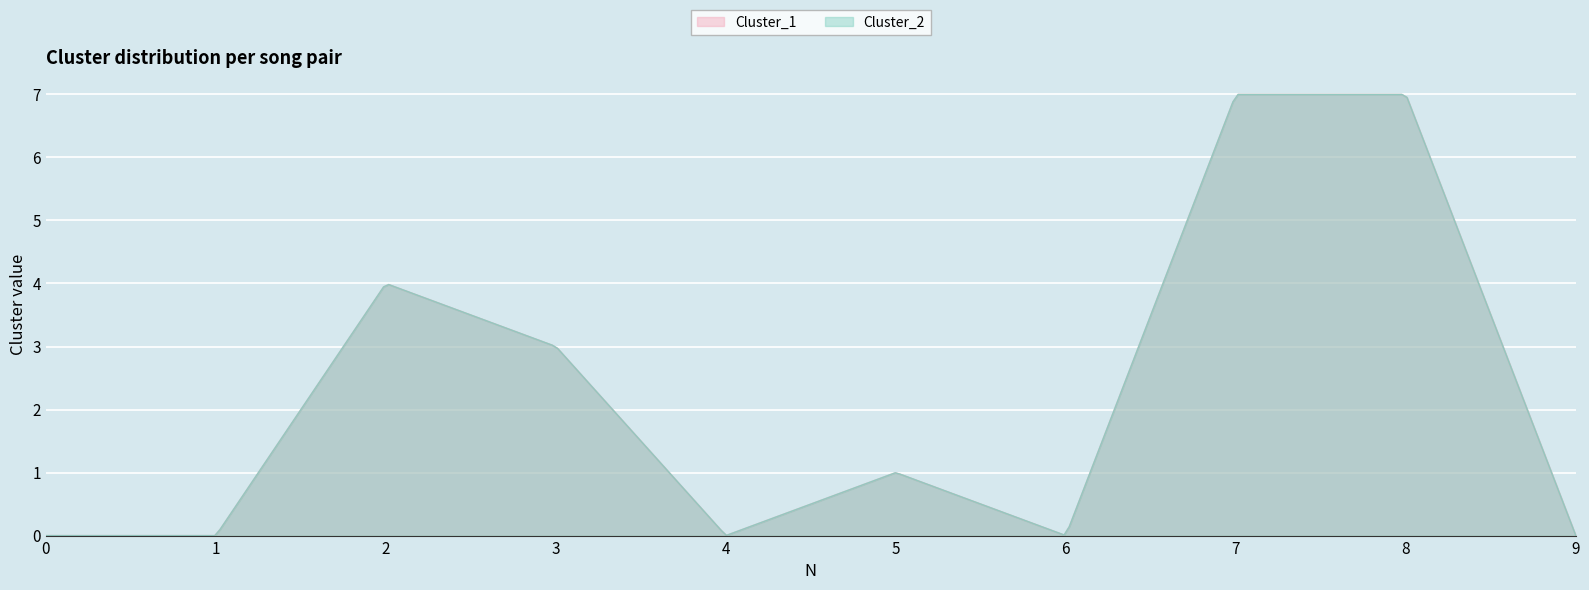

Which has a higher value, 4 or 0?

4